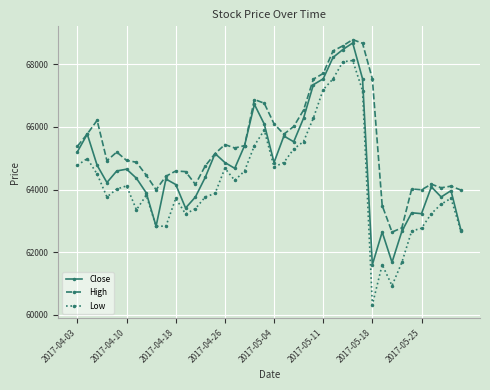

Which series has the largest total across all categories?

High